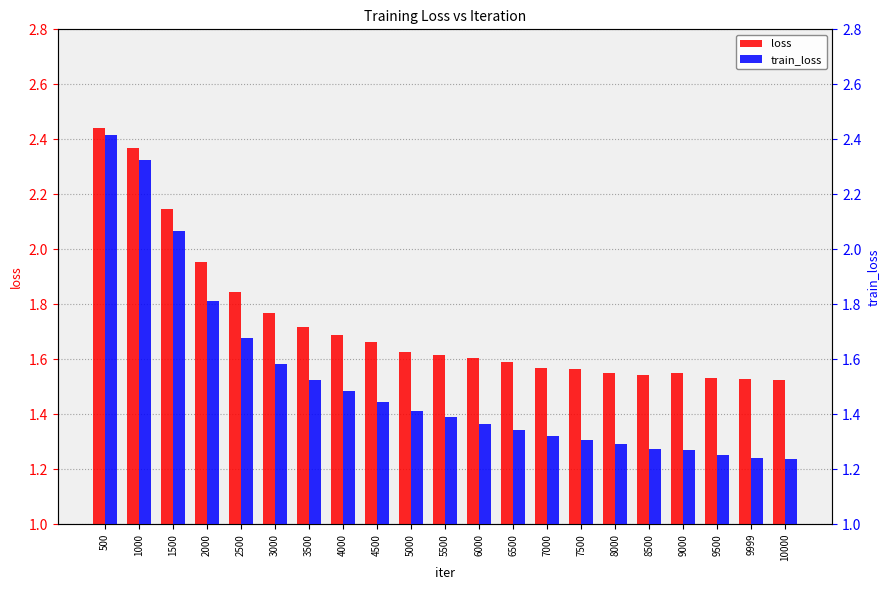

At 3000, list the series in order from largest to smallest.

loss, train_loss